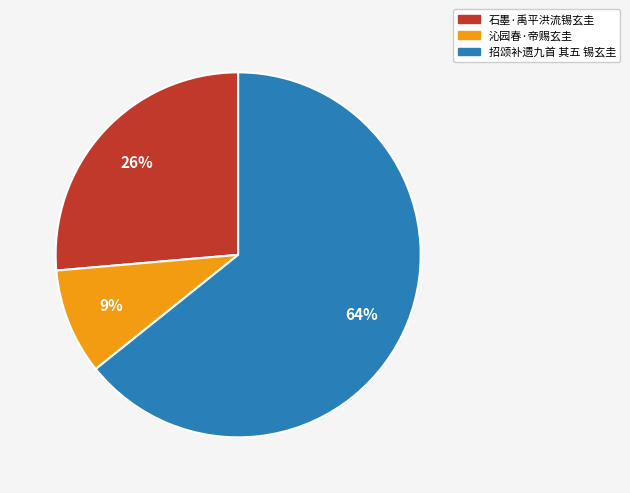

True or false: 沁园春·帝赐玄圭 accounts for 15% of the total.

False